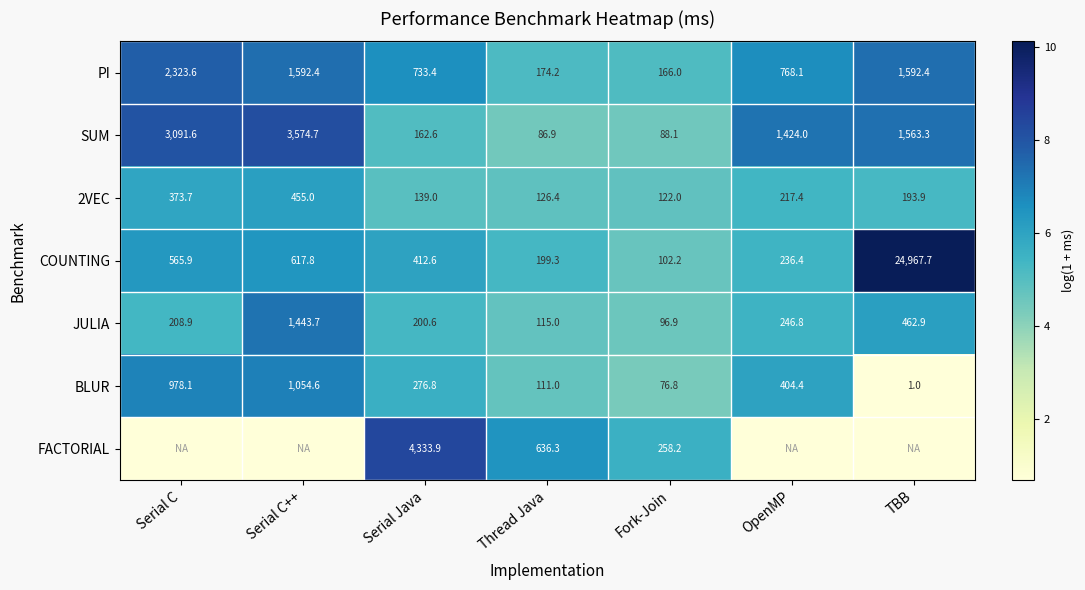

What is the difference between the SUM values at TBB and Thread Java?

1476.4